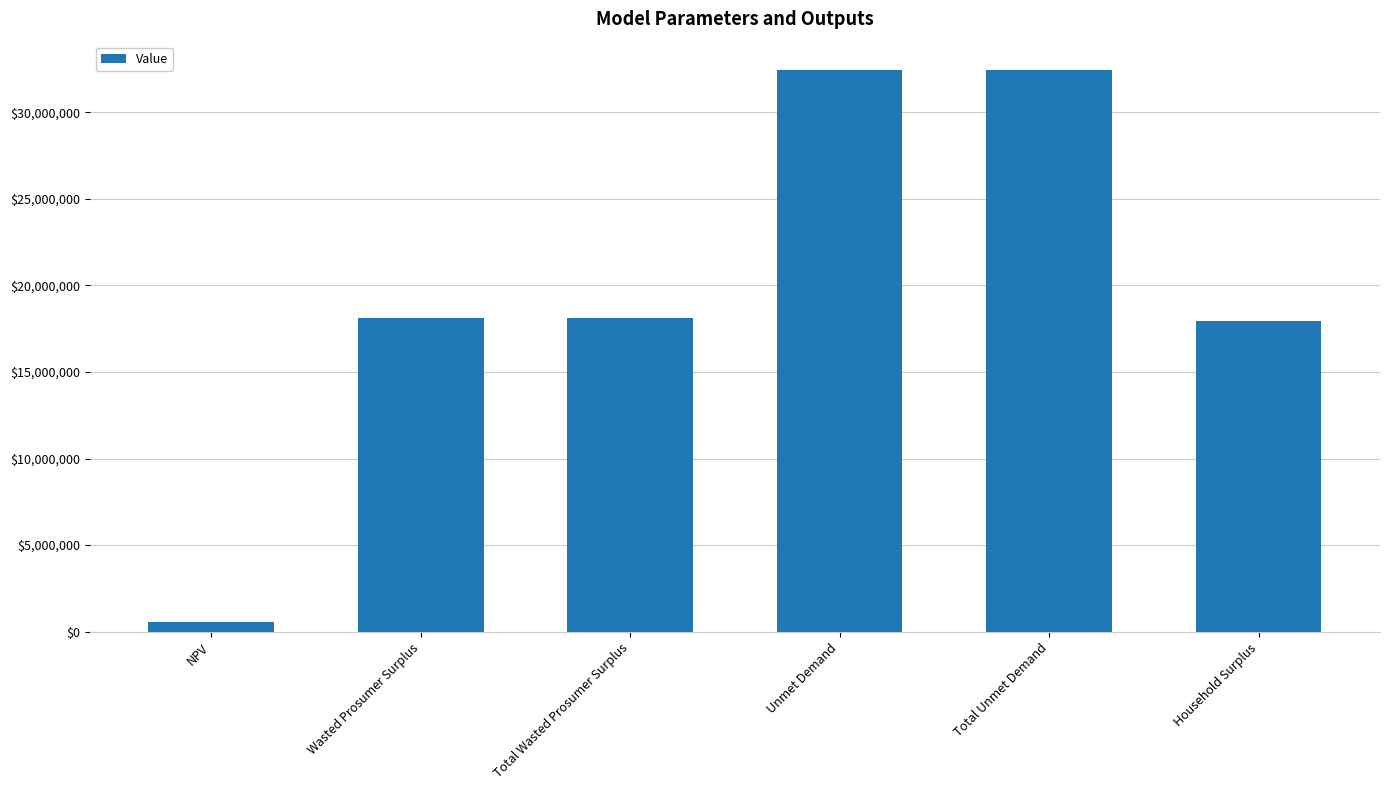

Count the number of values greater than 18094858.

4